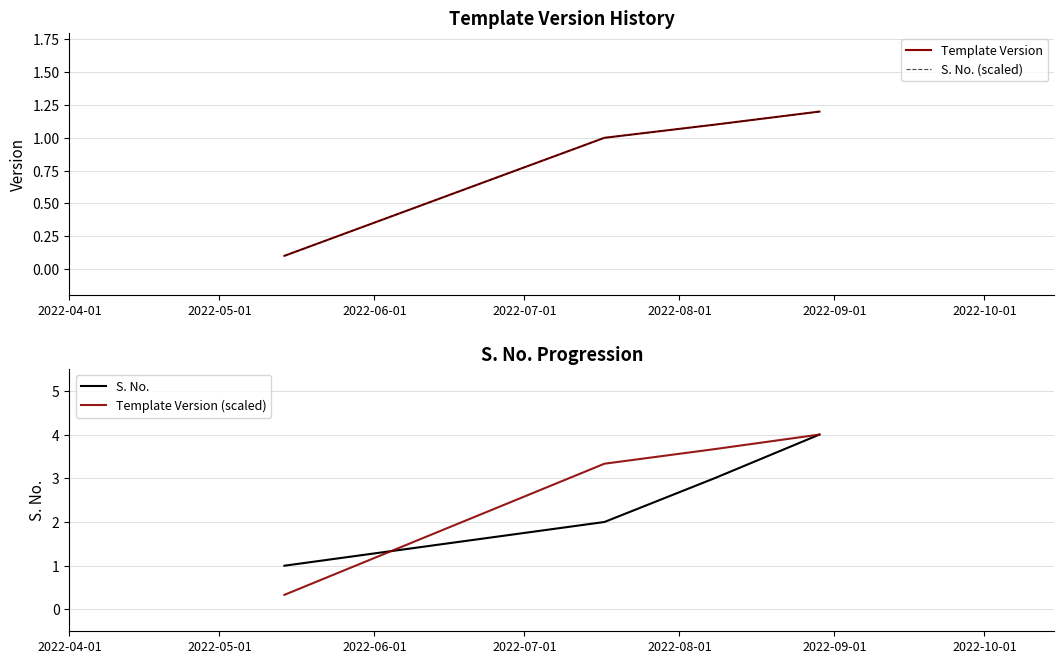

True or false: S. No. and Template Version cross at least once.

False